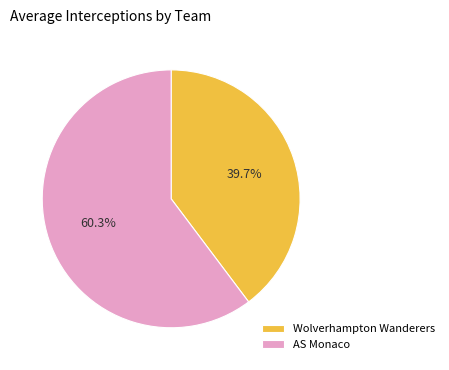

Which category has the biggest portion of the pie?

AS Monaco